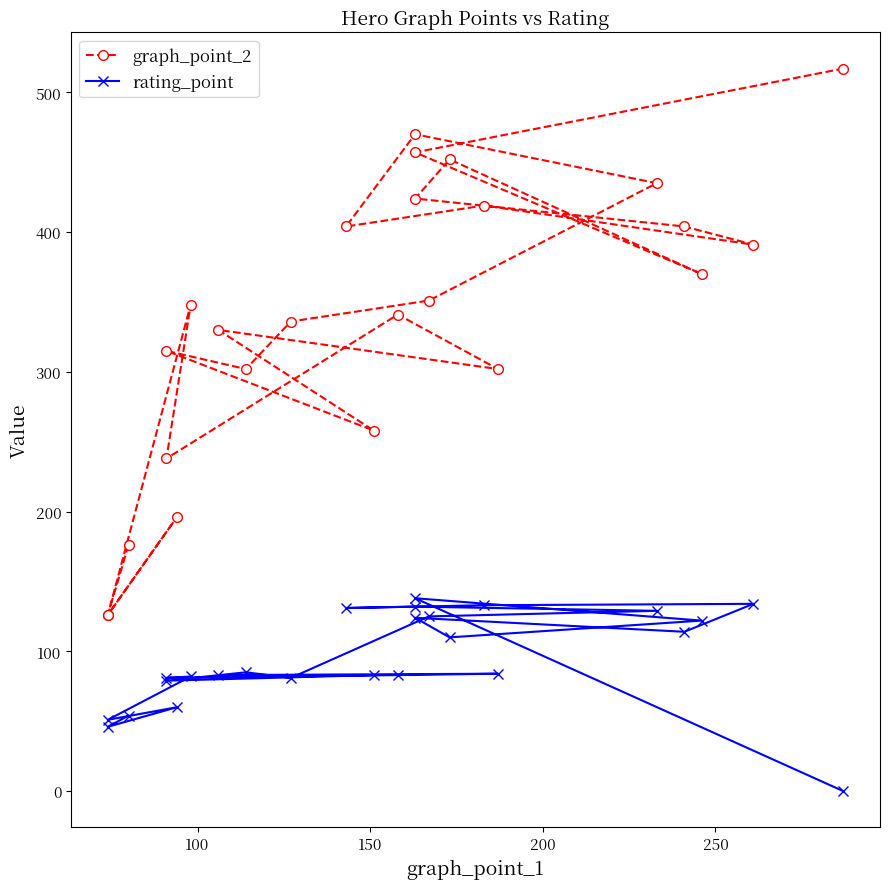

True or false: rating_point and graph_point_2 intersect in this chart.

False